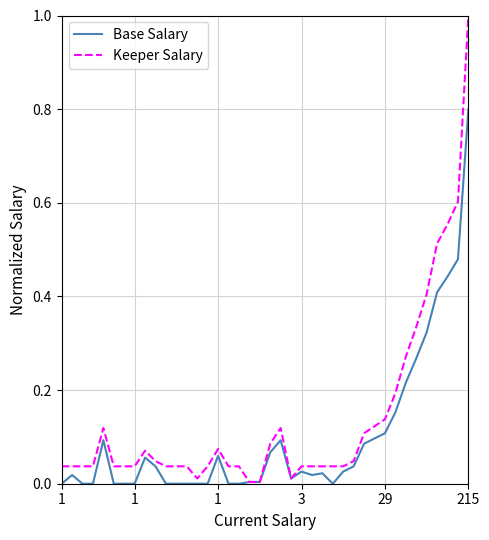

Which series has the widest spread of values?

Keeper Salary